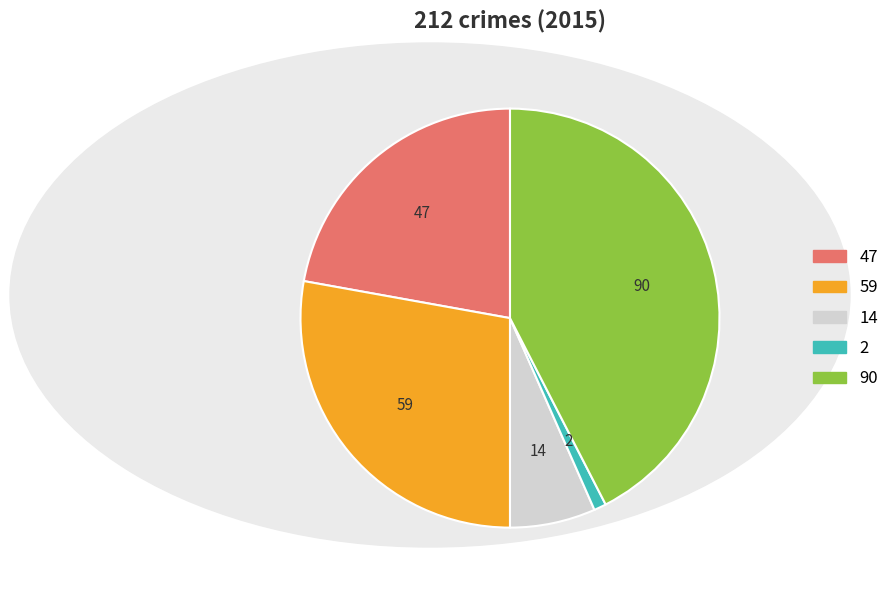

Is there a majority slice in this chart?

No